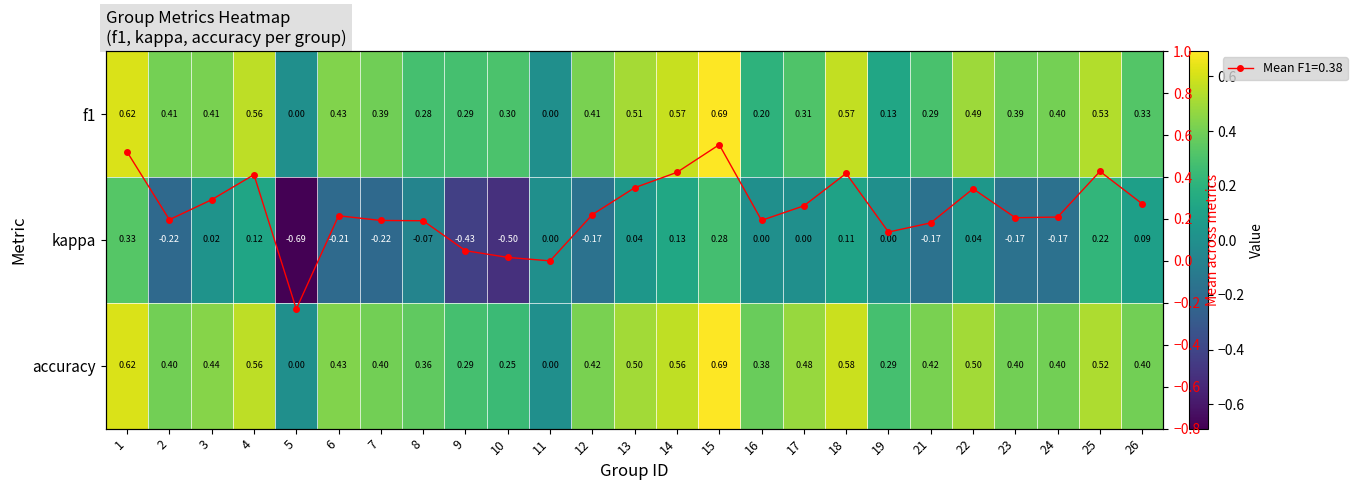

At which category does the chart reach its peak across all series?

15